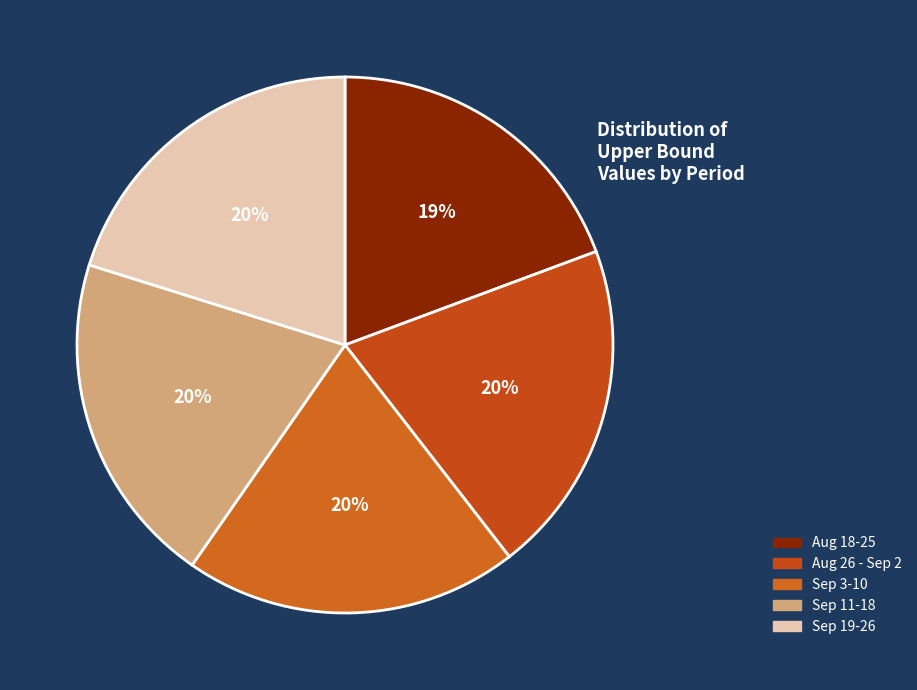

How many segments does this pie chart have?

5